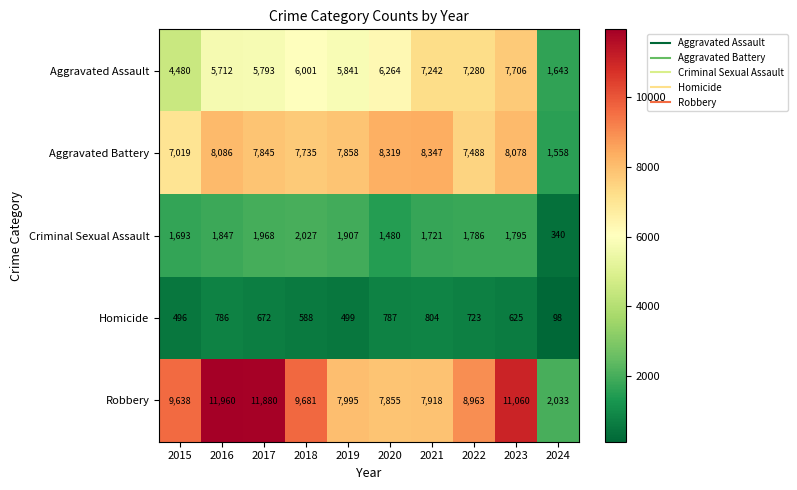

What is the approximate value of Homicide at 2020, to the nearest 10?

790